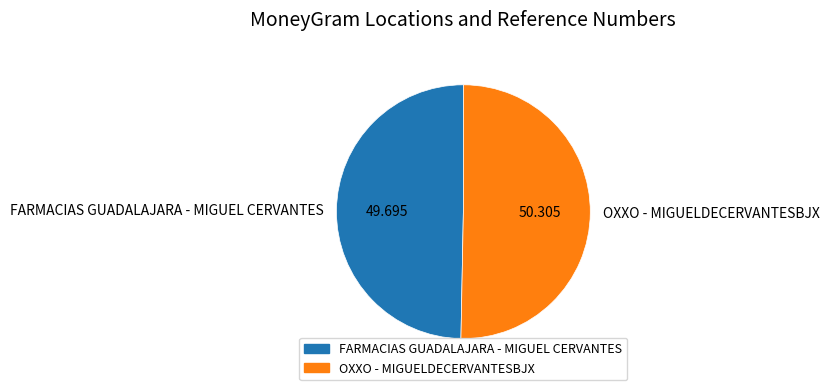

How many slices are in this pie chart?

2